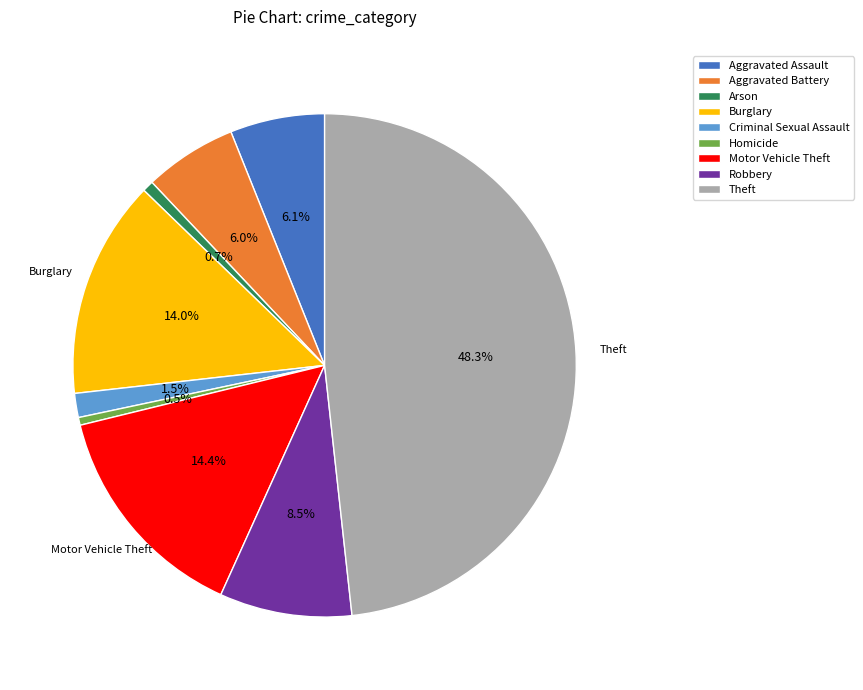

How many slices are in this pie chart?

9